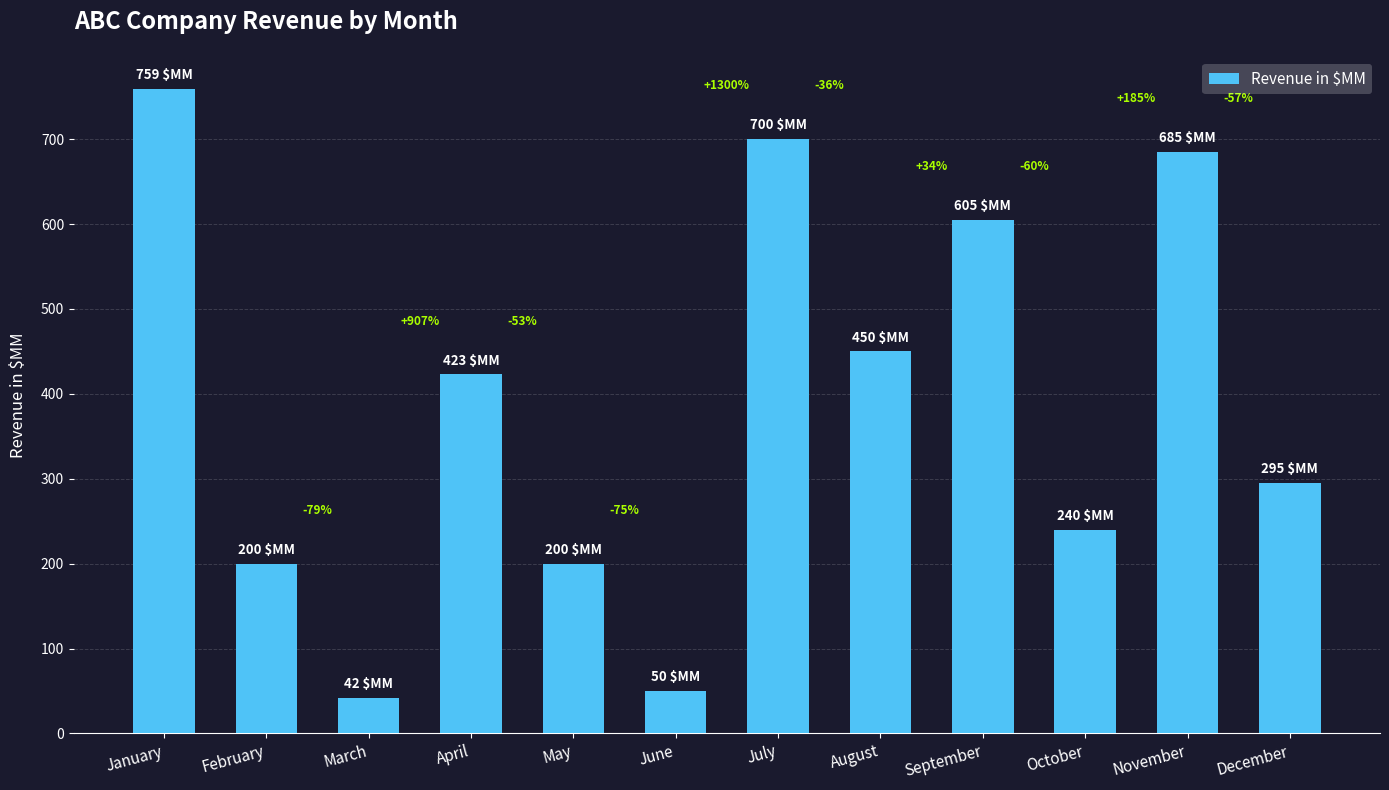

Does the chart contain any negative values?

No